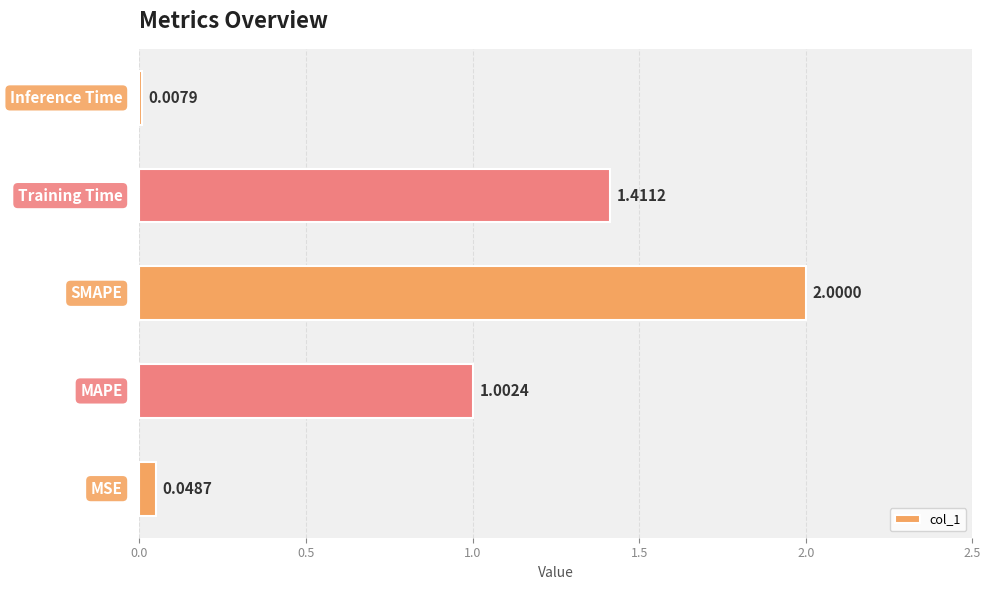

Does the chart contain any negative values?

No